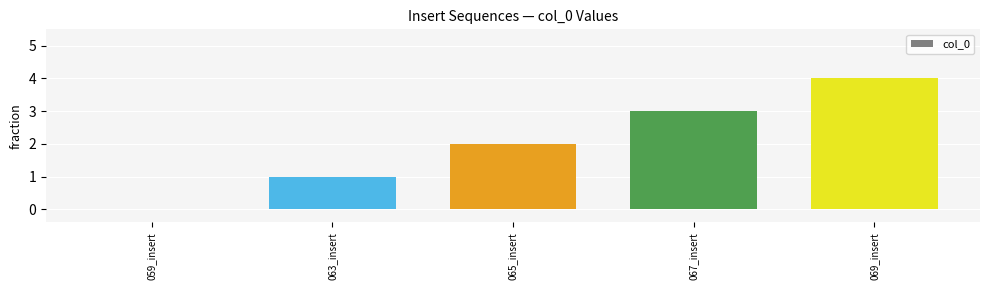

What is the sum of all values?

10